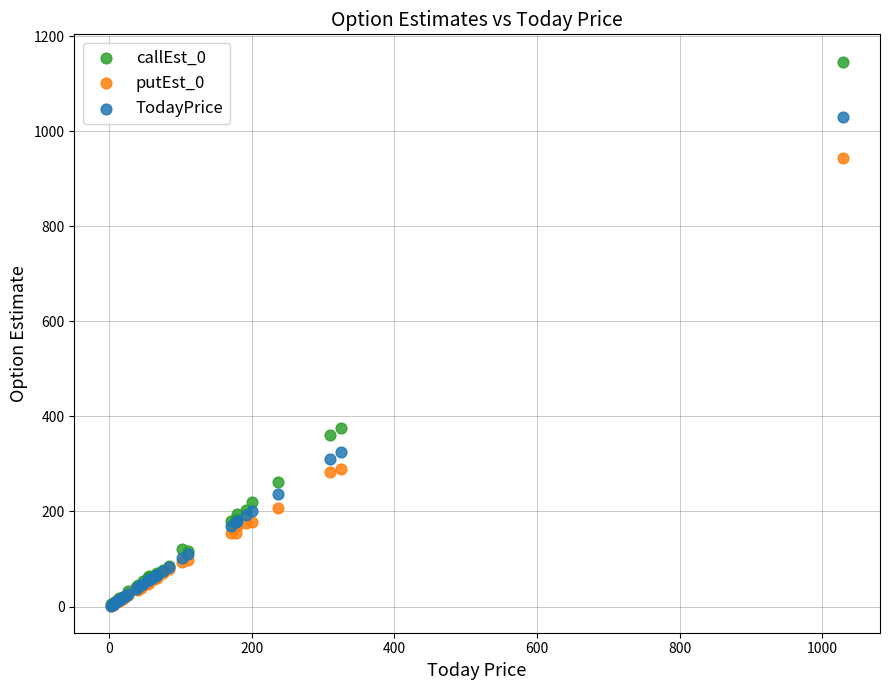

What are all the series names shown in the legend?

callEst_0, putEst_0, TodayPrice